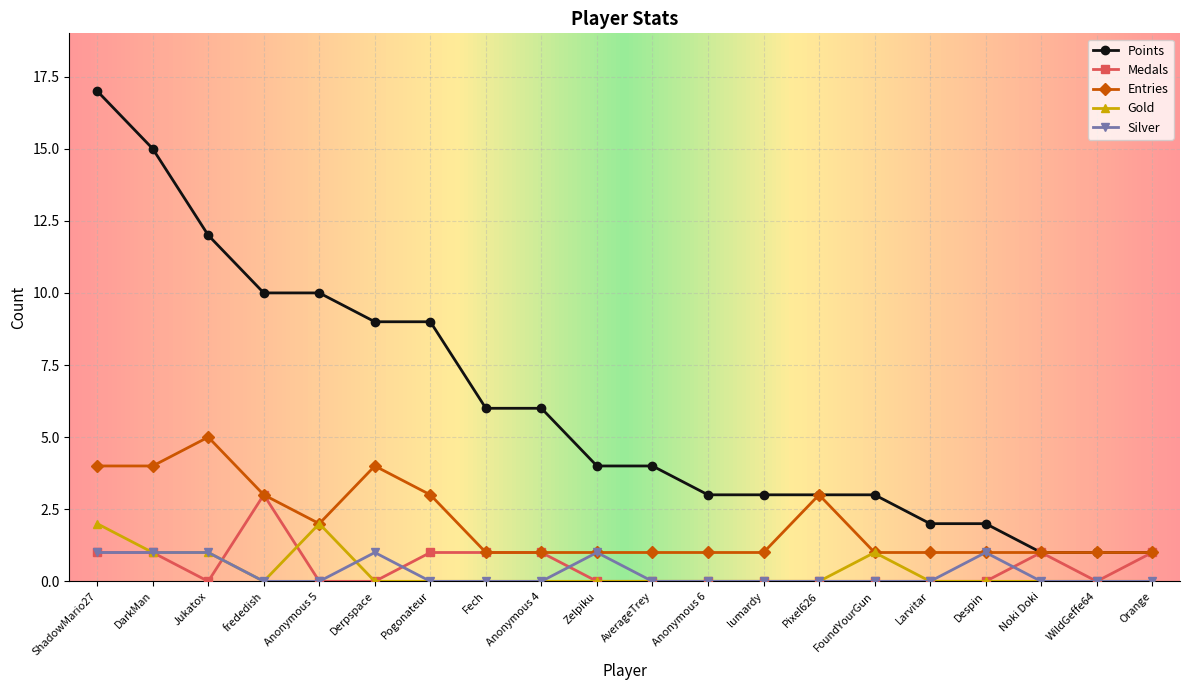

Which series changed the most between ShadowMario27 and Orange?

Points